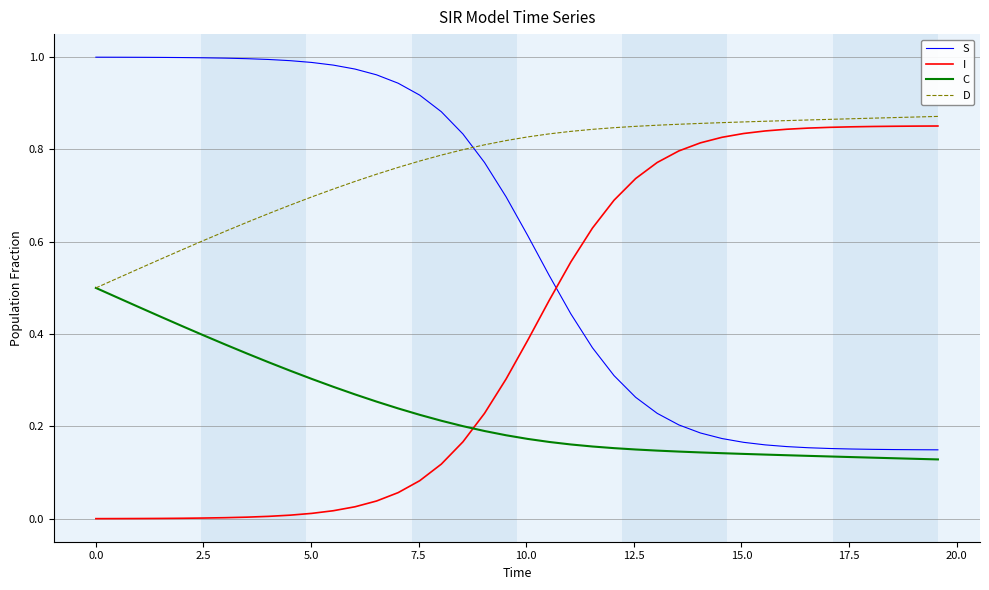

Which series has the largest total across all categories?

D